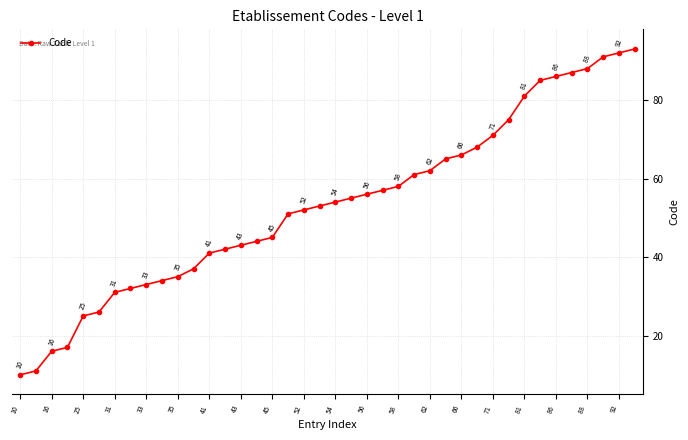

What is the smallest value displayed?

10